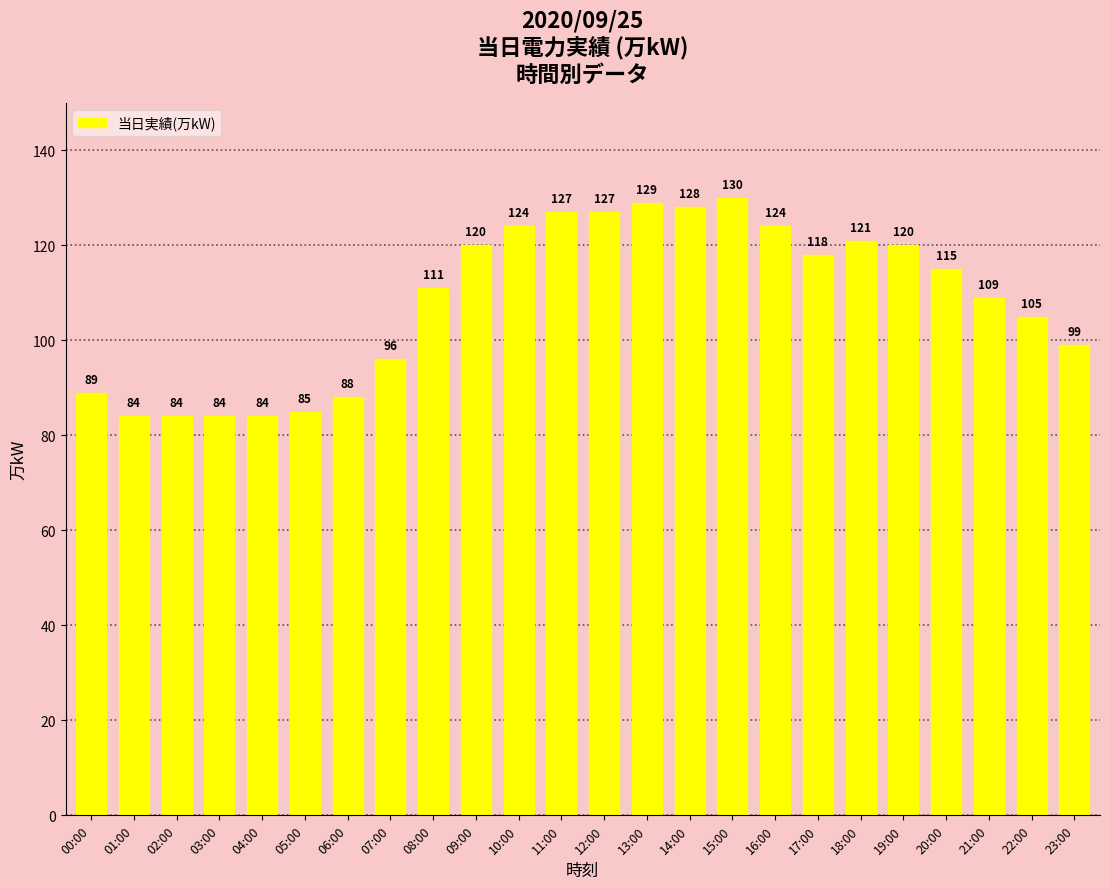

Does the chart contain stacked bars?

No